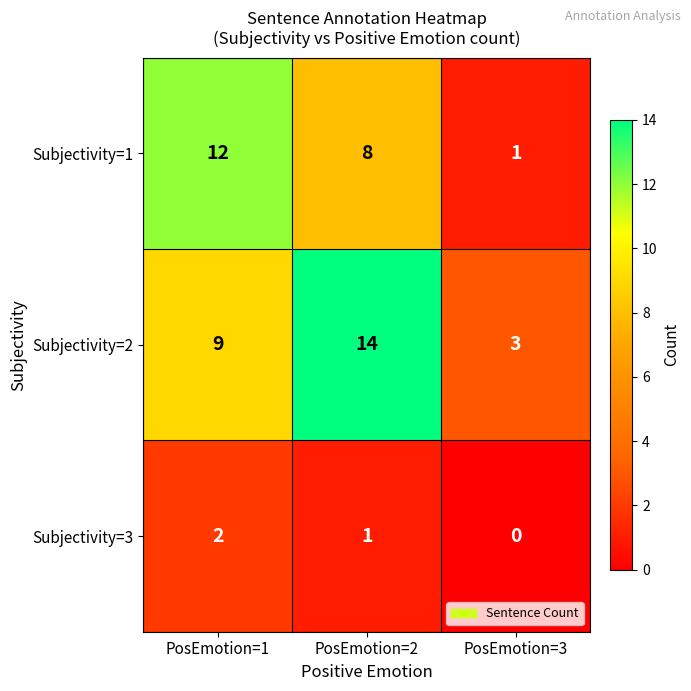

The value of Subjectivity=3 at PosEmotion=2 is 1. True or false?

True